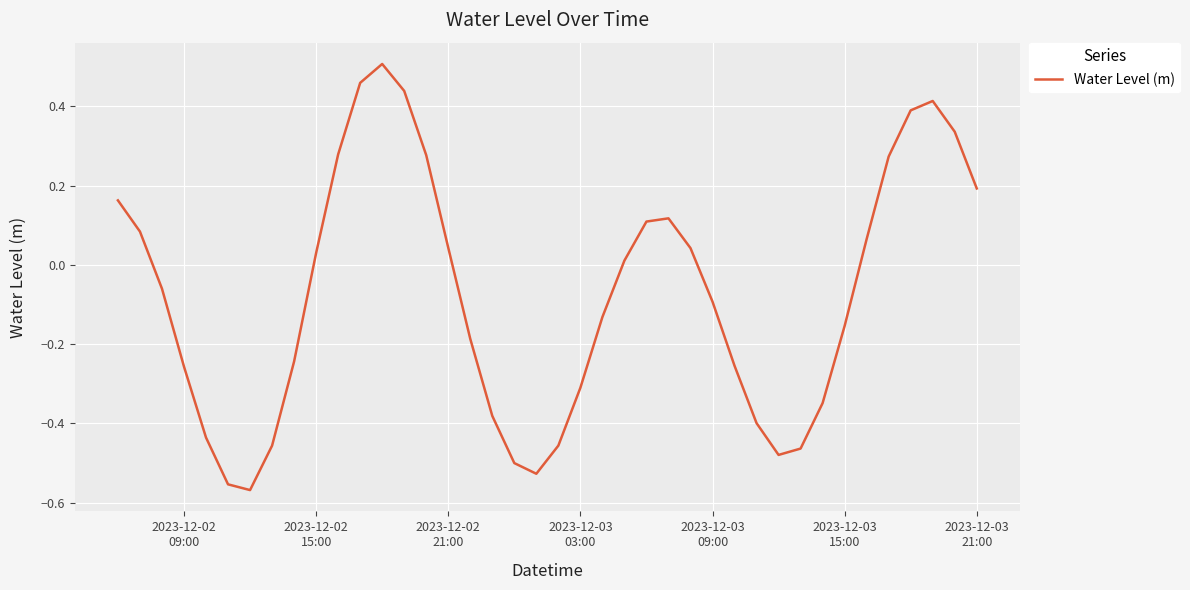

What is the difference between the maximum and minimum values?

1.1